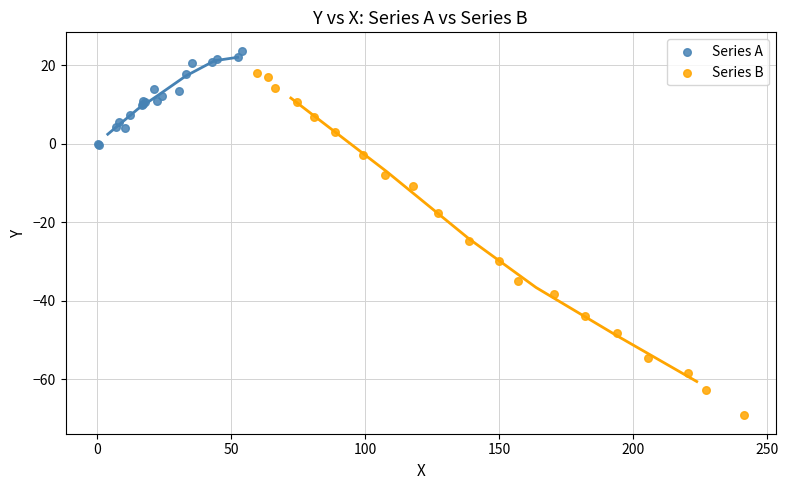

Which series reaches the minimum Y coordinate?

Series B